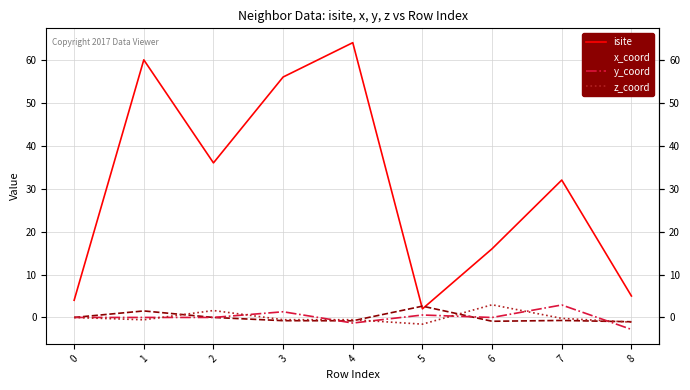

True or false: z_coord and isite intersect in this chart.

False